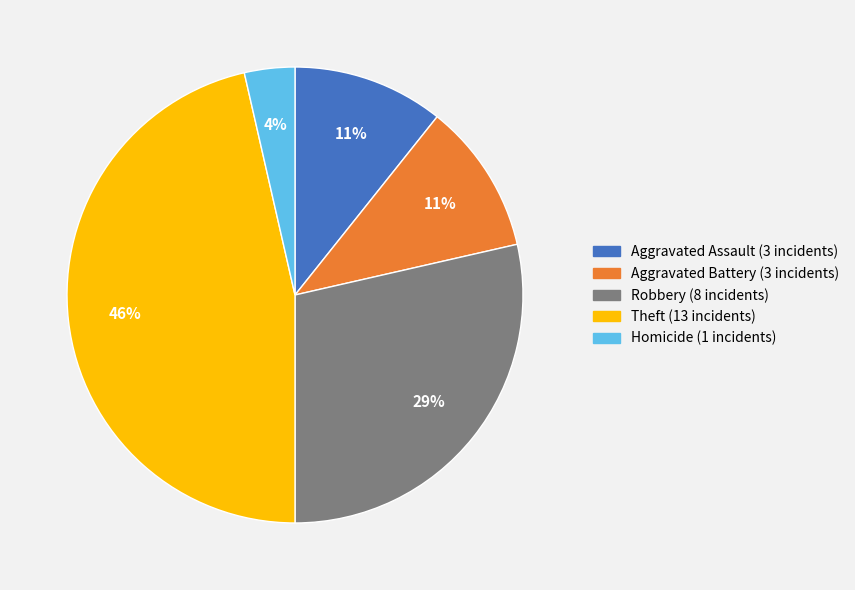

Is the sum of Aggravated Assault and Aggravated Battery greater than half?

No